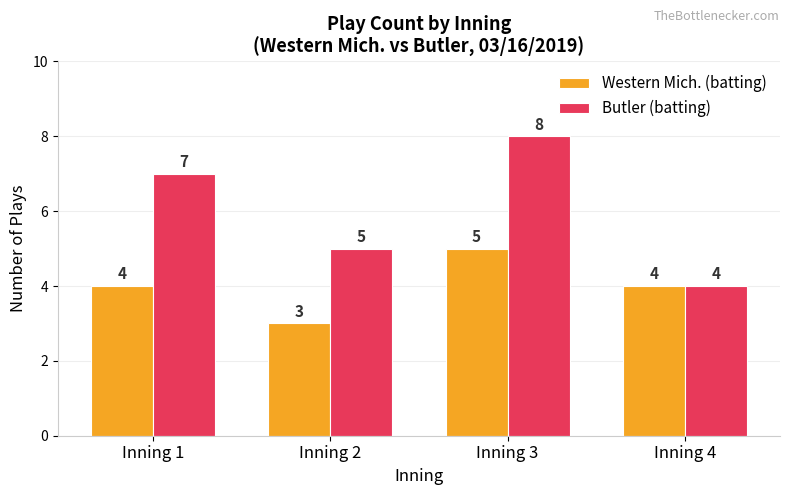

How many distinct data groups are displayed?

2